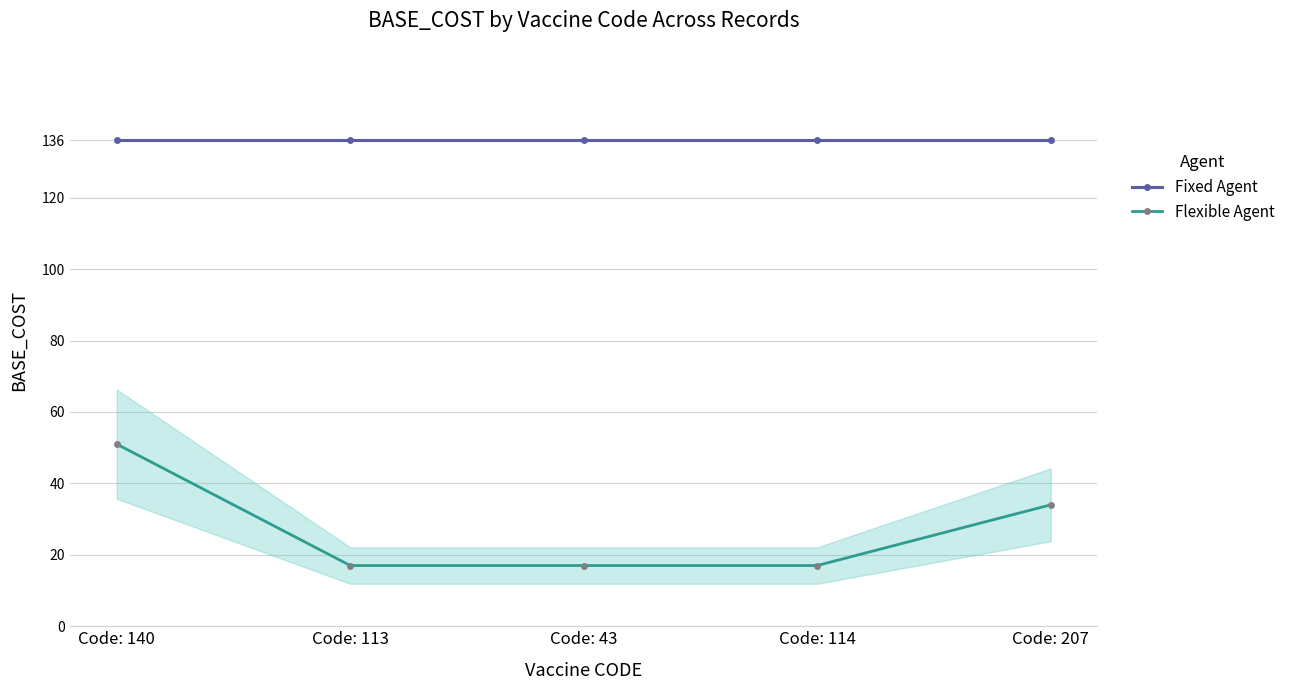

What is the approximate value of Fixed Agent at Code: 43?

136